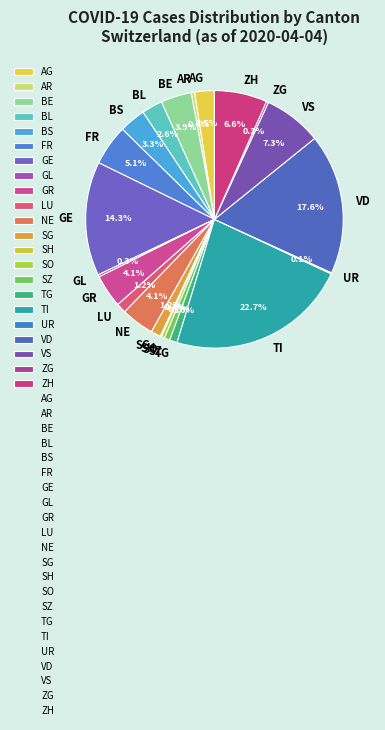

What is the total percentage of GR and SZ?

4.8%